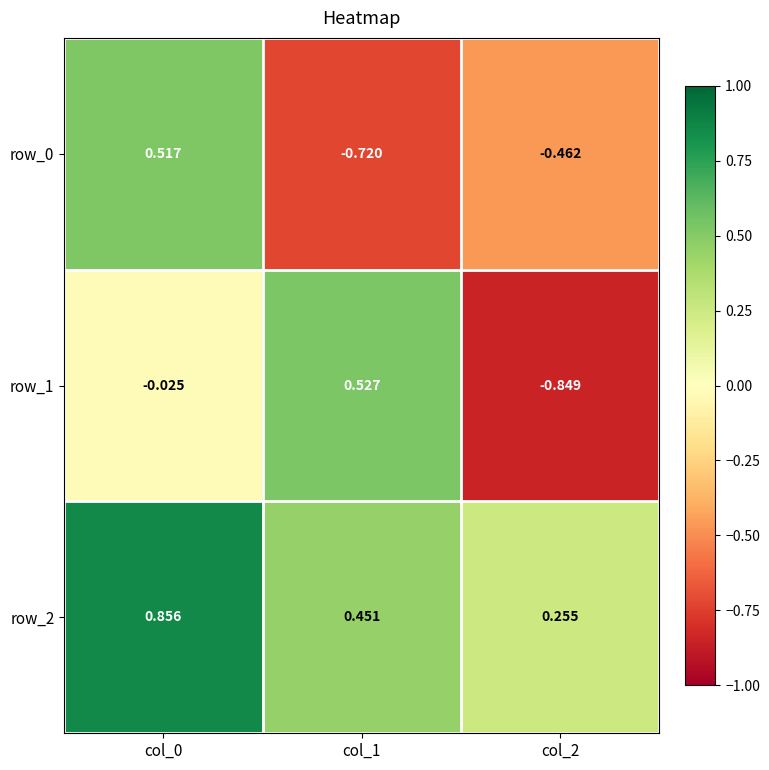

Rank the series by their maximum value, from highest to lowest.

row_2, row_1, row_0